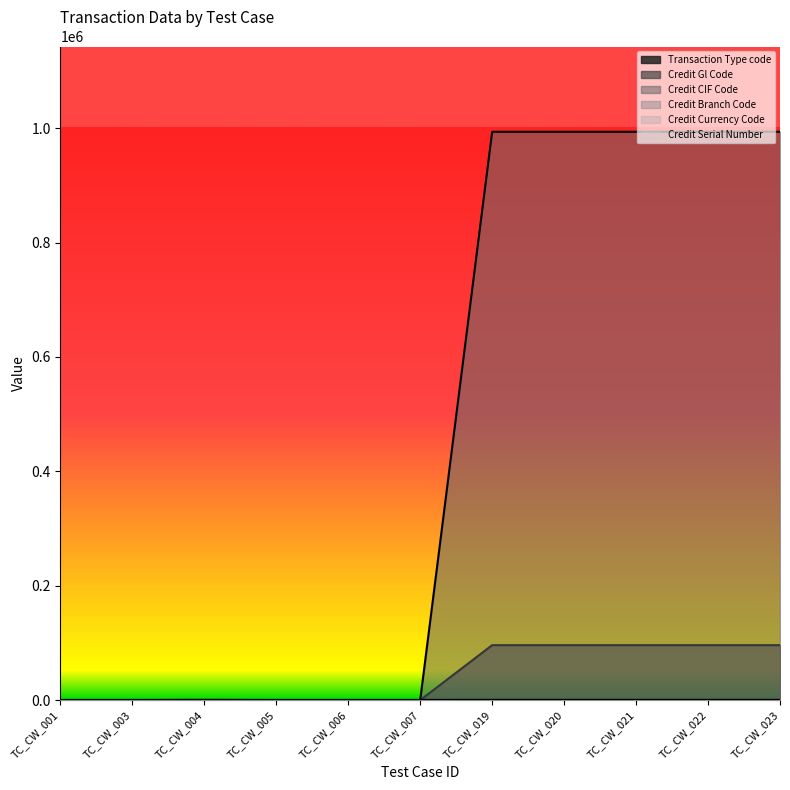

How many interior local peaks does the Transaction Type code series have?

1